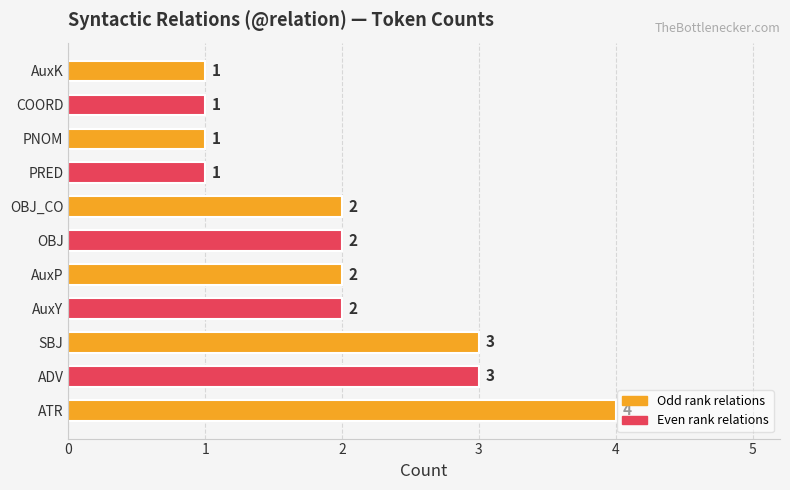

The value at COORD is 1. True or false?

True